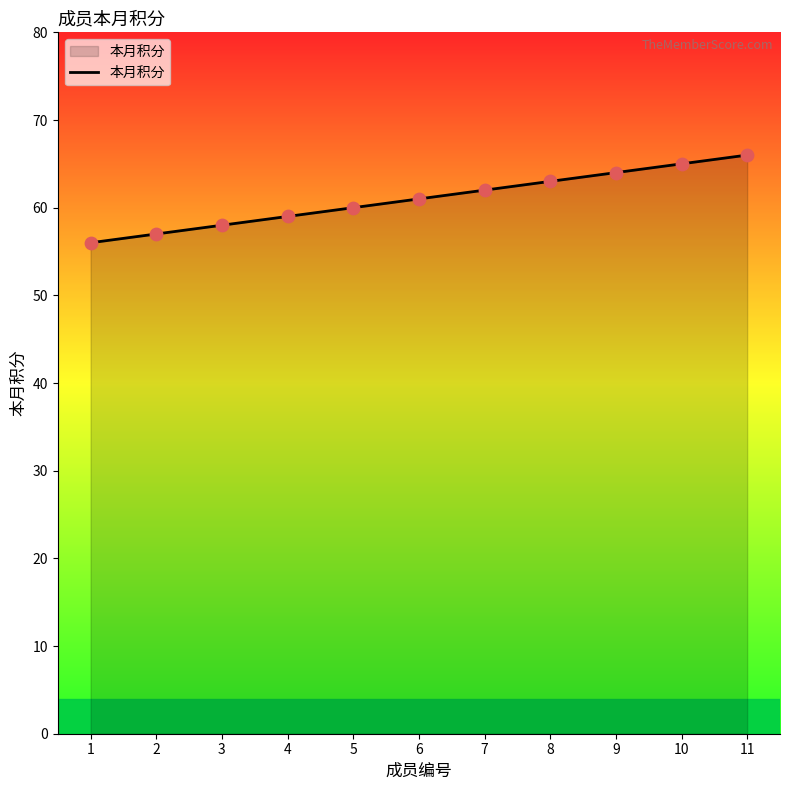

What is the change in value from 1 to 8?

+7